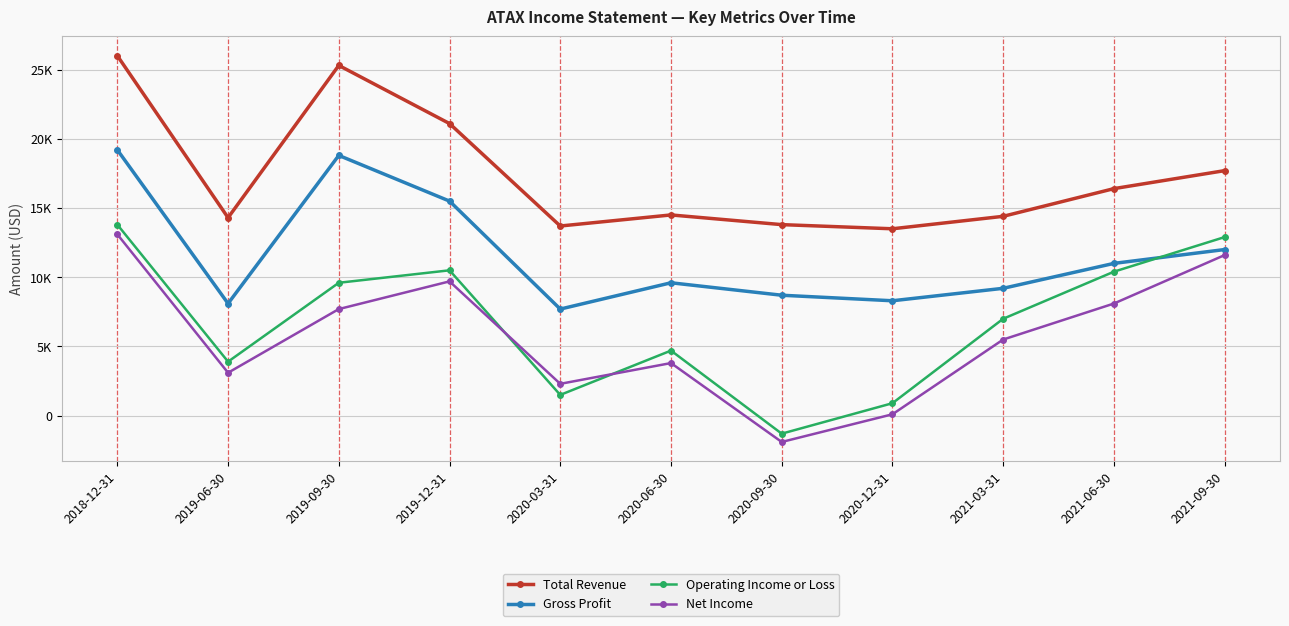

Is this an area chart (filled region under the line)?

No